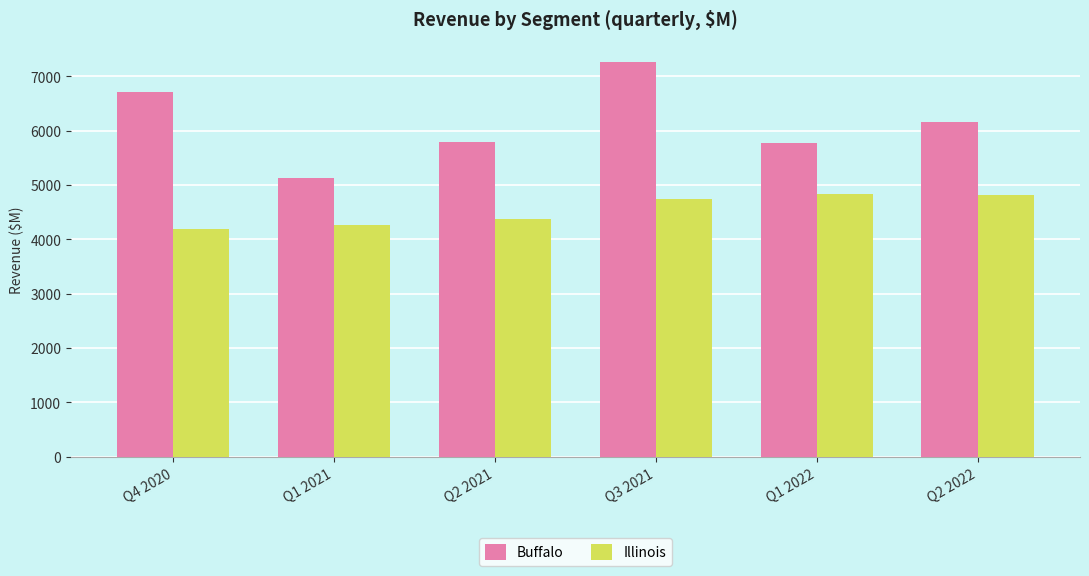

How many data points in Illinois are less than 4746?

3